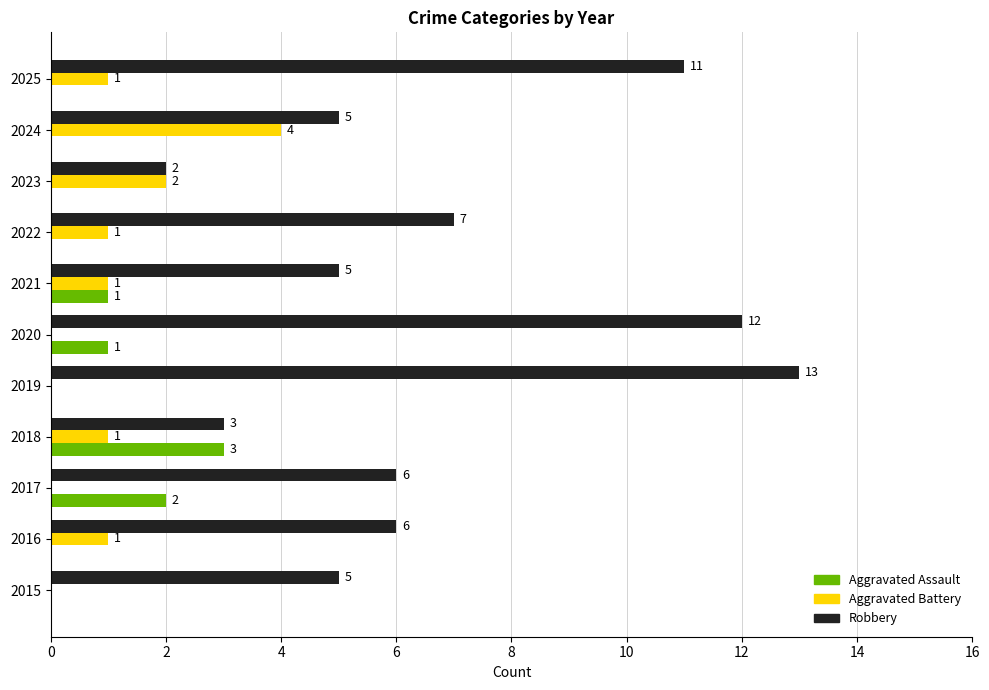

Between 2019 and 2021, which series saw the biggest shift?

Robbery